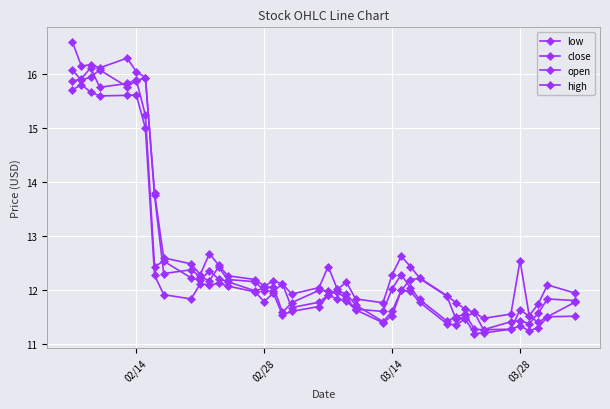

Is this an area chart (filled region under the line)?

No